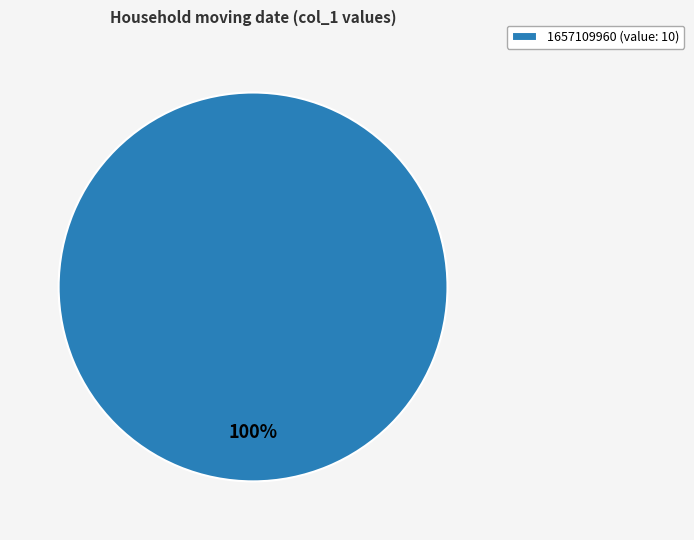

The 1657109960 (value: 10) slice represents 91% of the pie. True or false?

False